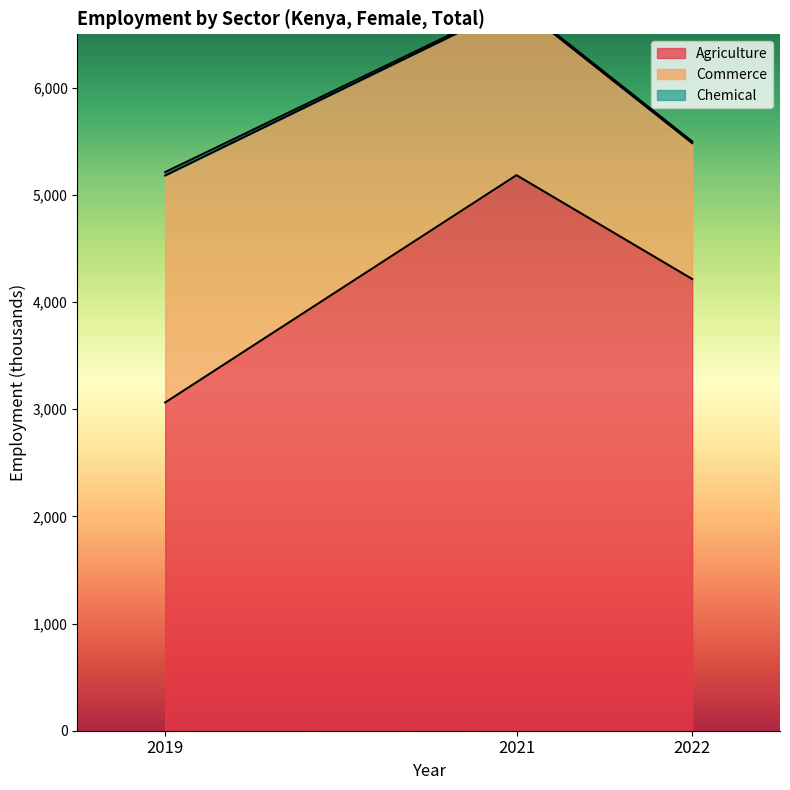

List the series in order of their overall mean, lowest first.

ind_sector_chemical, ind_sector_commerce, ind_sector_agriculture